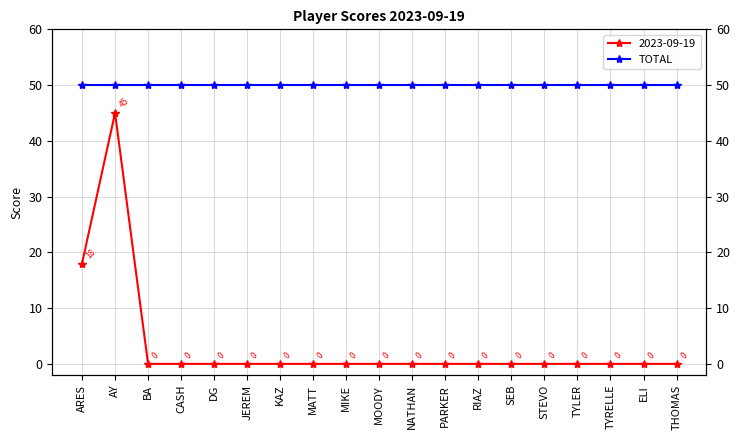

At which label is the value closest to 22?

ARES